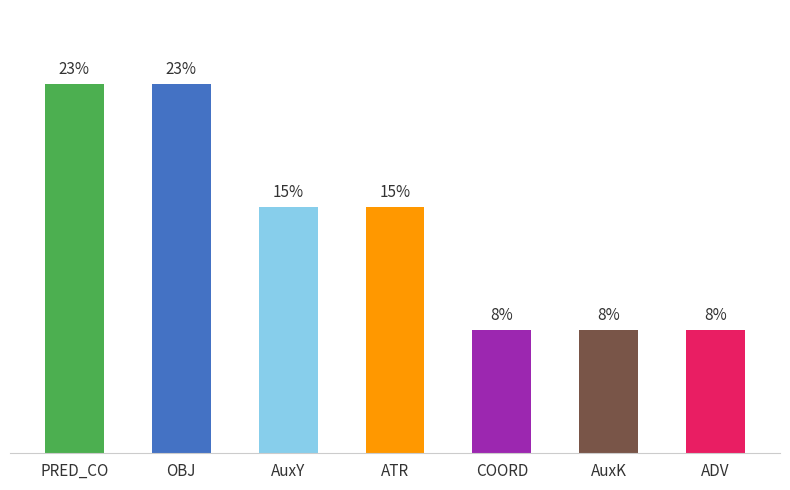

Does the chart contain any negative values?

No